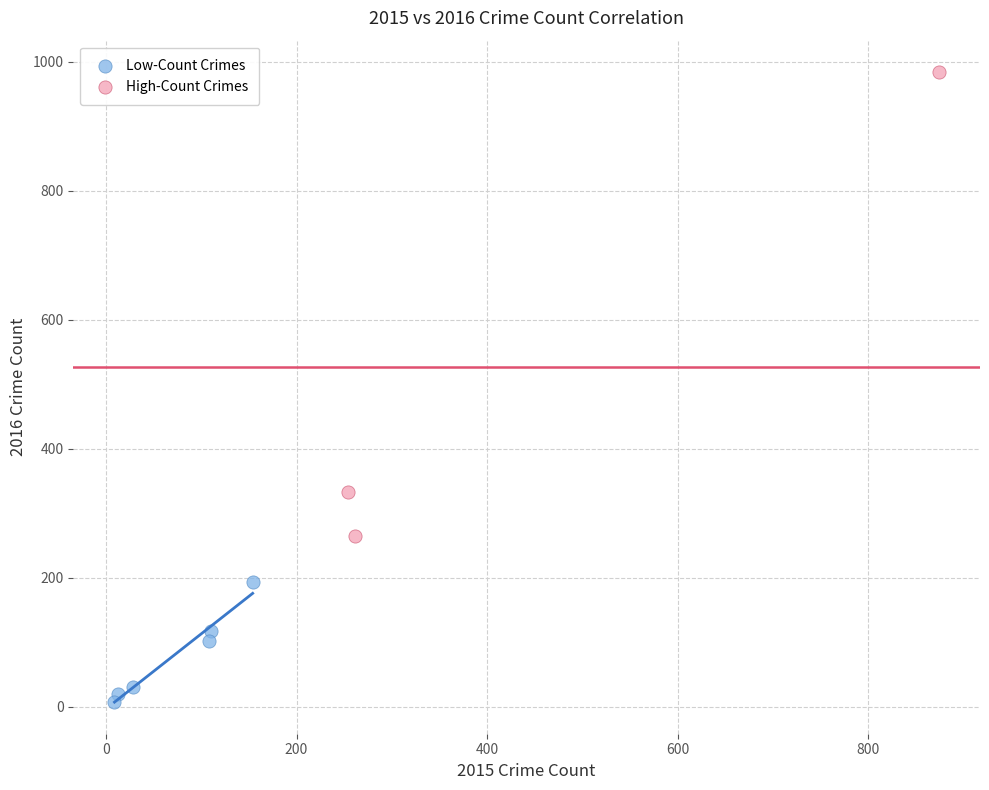

Which series contains the highest Y value?

High-Count Crimes